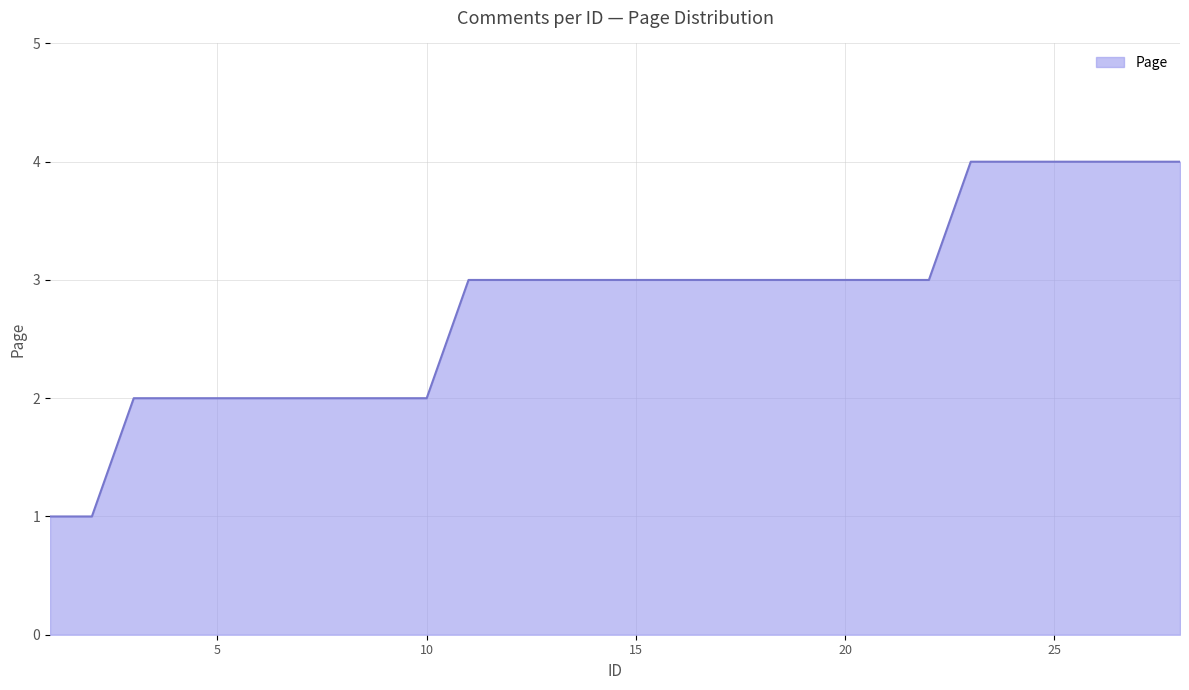

What is the difference between the maximum and minimum values?

3